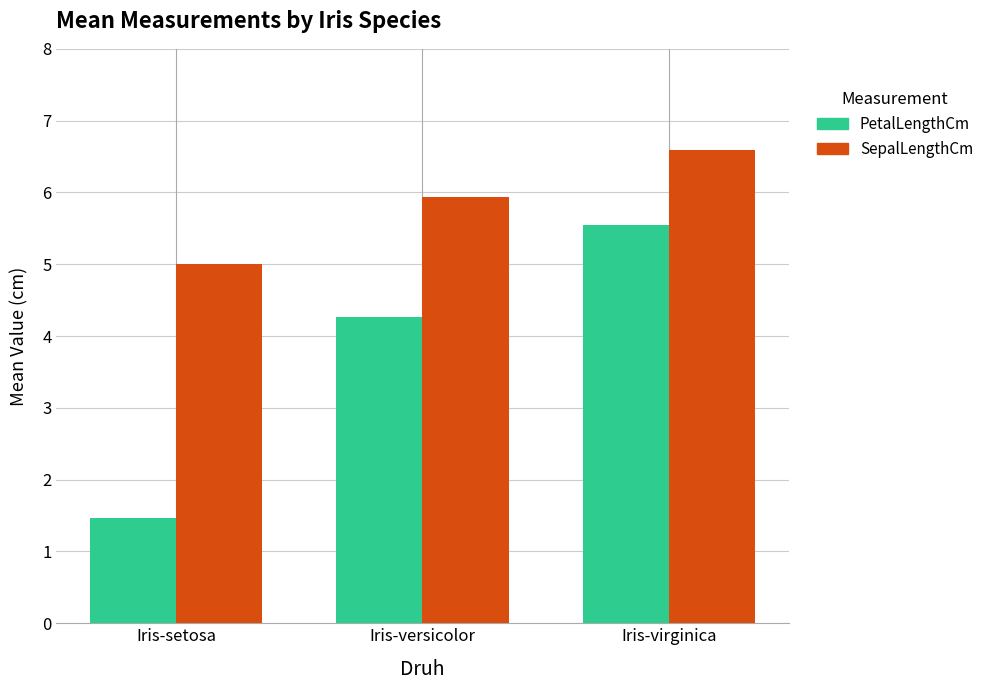

What is the label of the 3rd bar from the left?

Iris-virginica